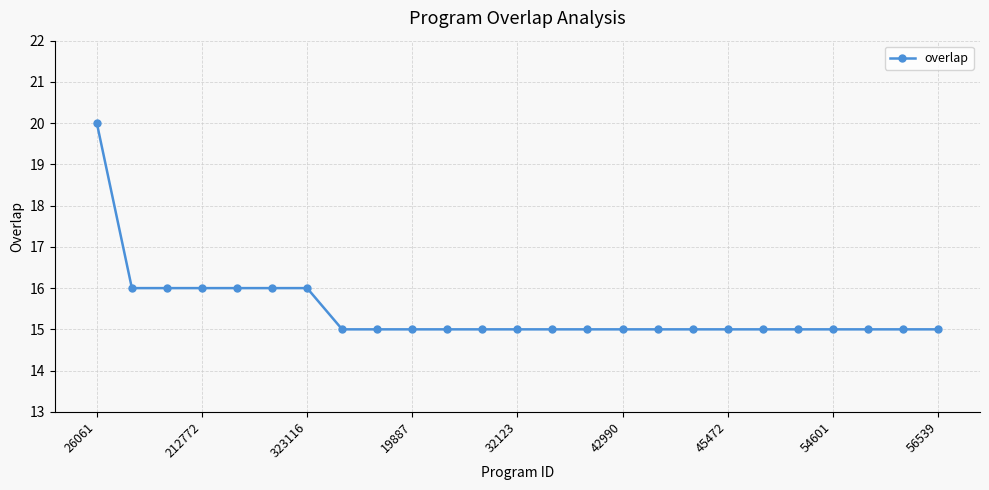

What is the value of the 6th point from the left?

16